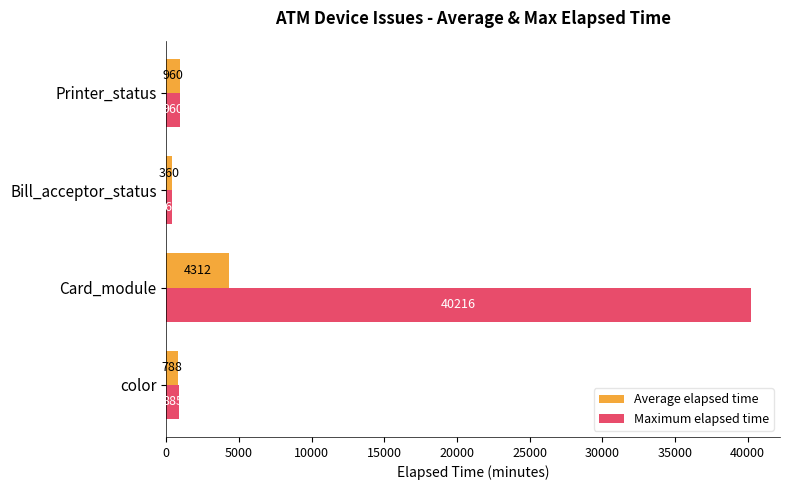

How many values in the Average elapsed time series are below 960?

2